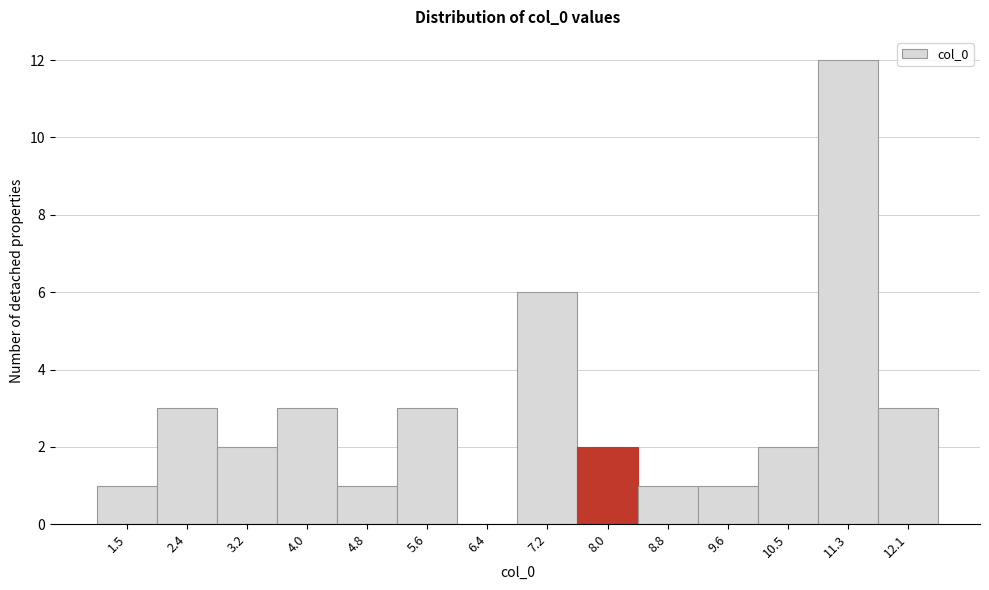

Reading left to right, list every bar in this chart as the range it spans on the x-axis followed by its height. Neither the bar edges nor the heights are printed on the chart, so give them approximately, as read against the axes.

1.1 to 2.0: 1
2.0 to 2.8: 3
2.8 to 3.6: 2
3.6 to 4.4: 3
4.4 to 5.2: 1
5.2 to 6.0: 3
6.0 to 6.8: 0
6.8 to 7.6: 6
7.6 to 8.4: 2
8.4 to 9.2: 1
9.2 to 10.0: 1
10.0 to 10.9: 2
10.9 to 11.7: 12
11.7 to 12.5: 3